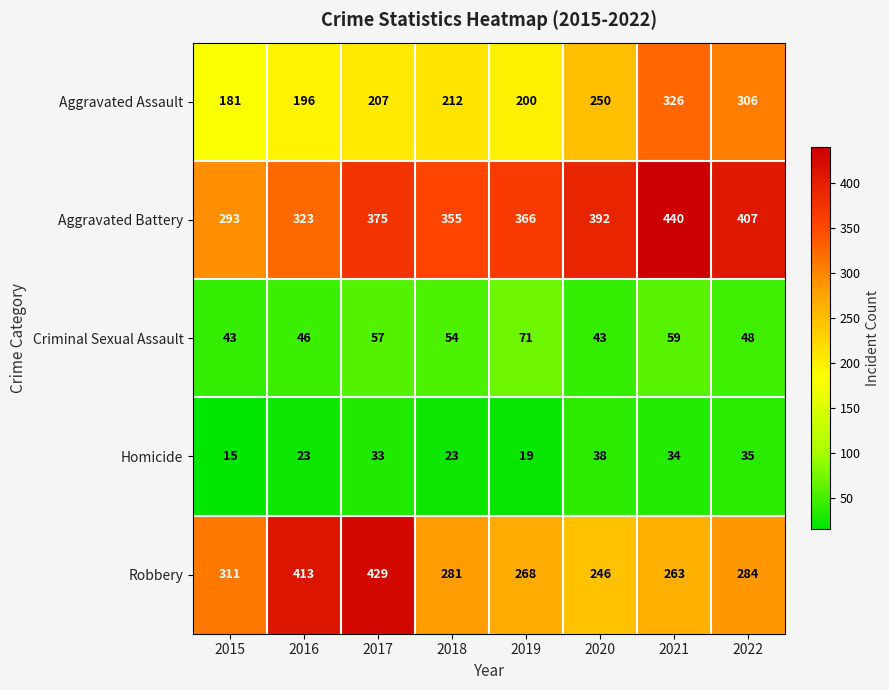

Which series changed the most between 2018 and 2021?

Aggravated Assault